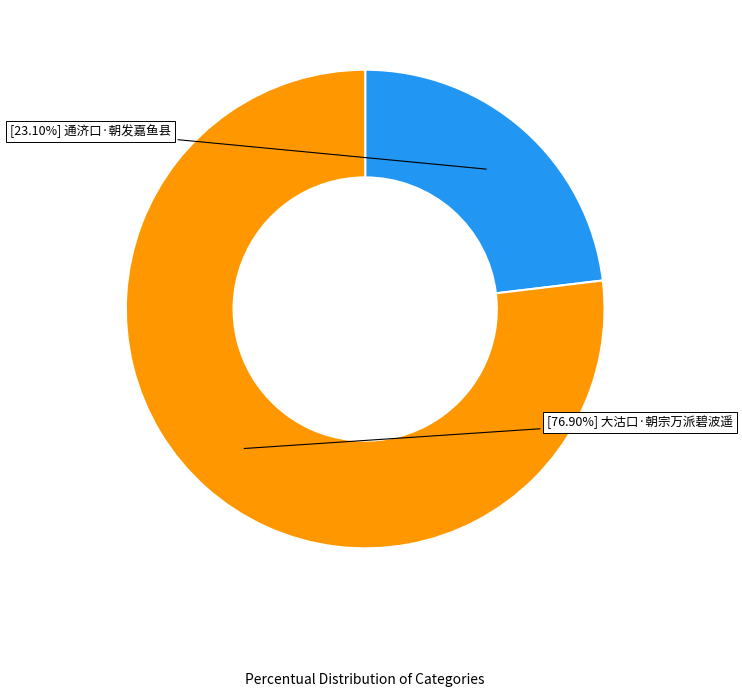

How many segments does this pie chart have?

2